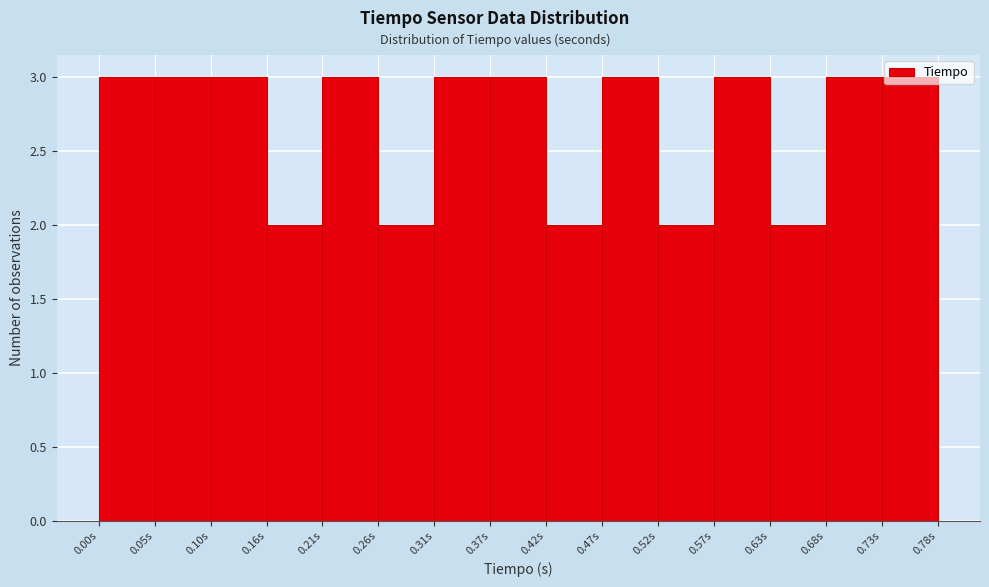

What is the height of the bar covering 0.63 to 0.68 on the x-axis? Neither the bar edges nor the heights are printed on the chart, so give them approximately, as read against the axes.

2